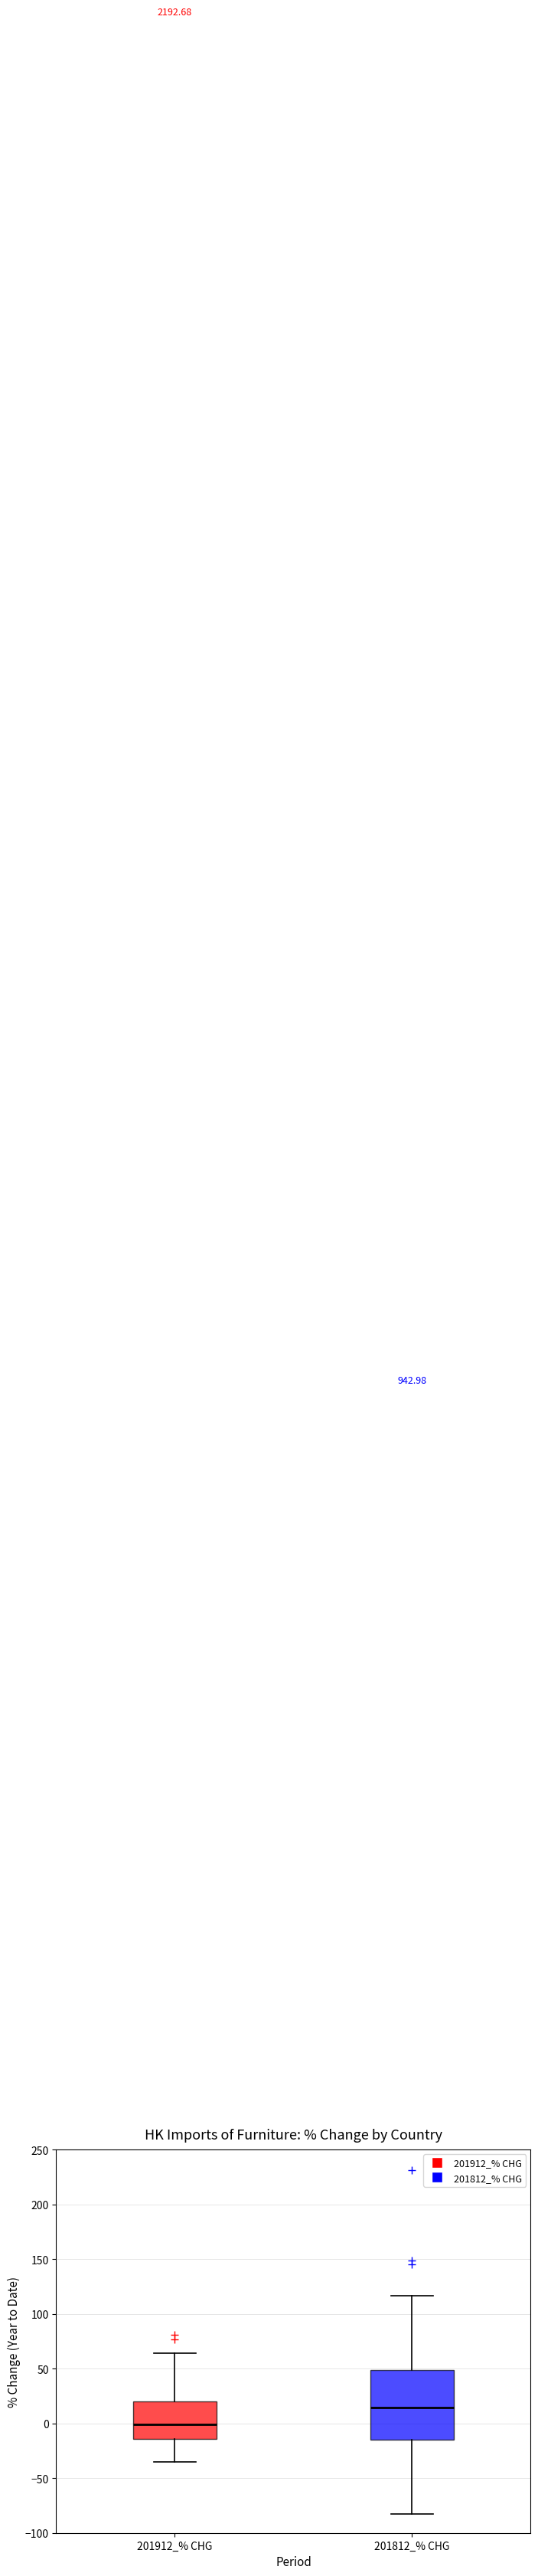

Where does the lower whisker of the box for 201912_% CHG end on the y-axis? The values are not printed on the chart, so give them approximately, as read against the axis.

-35